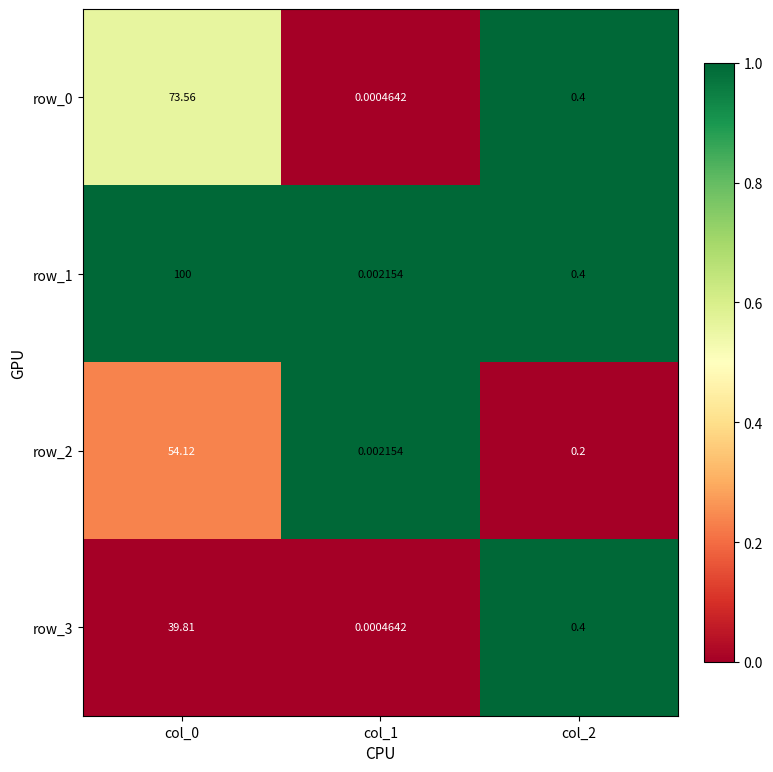

What is the average value of the row_2 series?

18.1